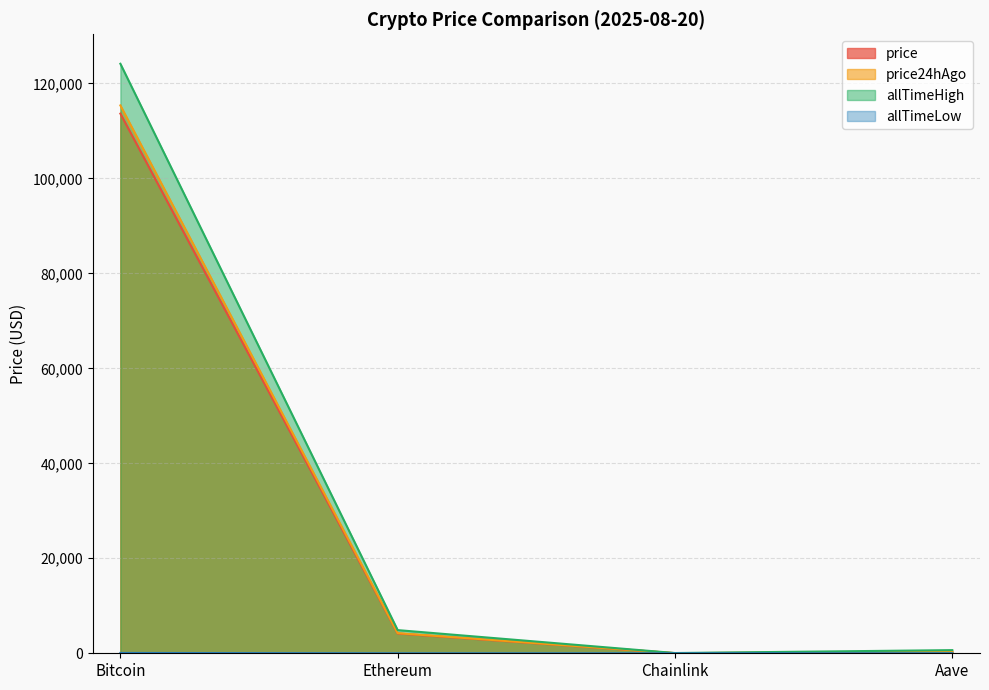

The value of price24hAgo at Bitcoin is 50604.0. True or false?

False